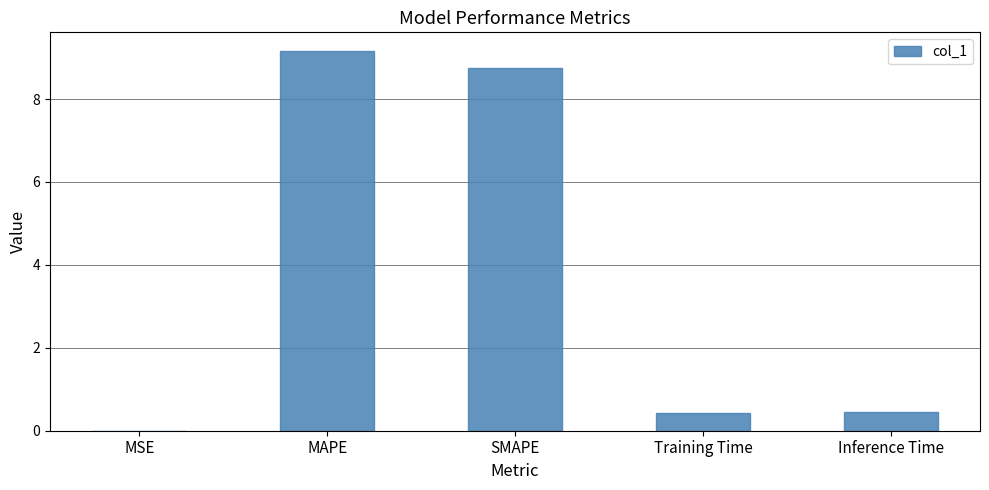

The chart shows a value of 0.5 at Inference Time. True or false?

True